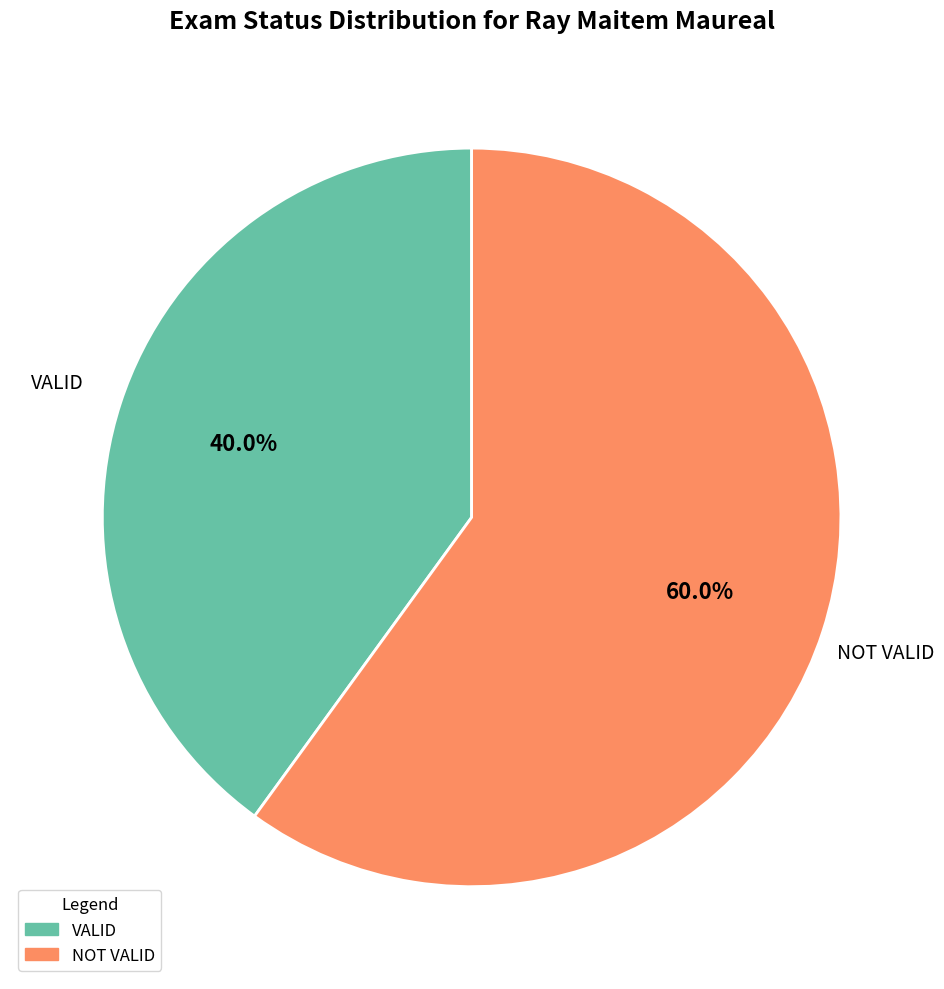

To the nearest percent, what portion does NOT VALID represent?

60%